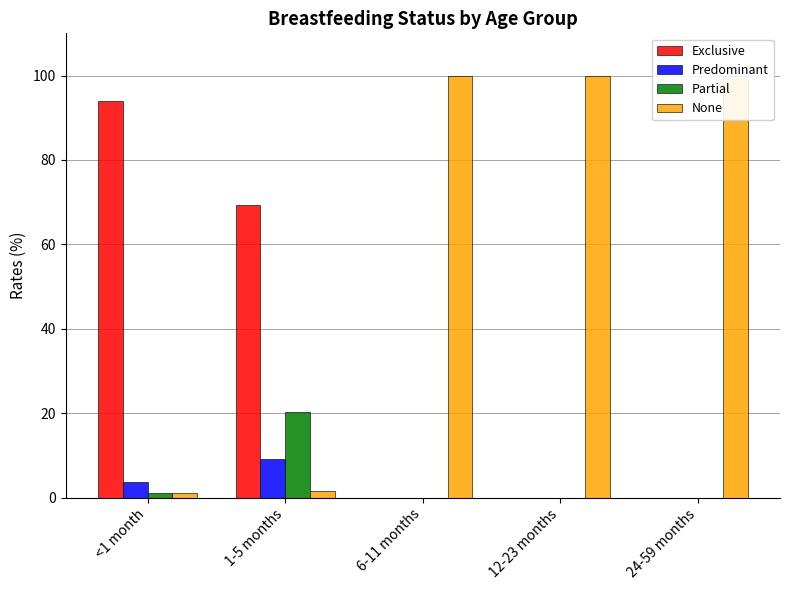

At how many categories does at least one series exceed 69?

5